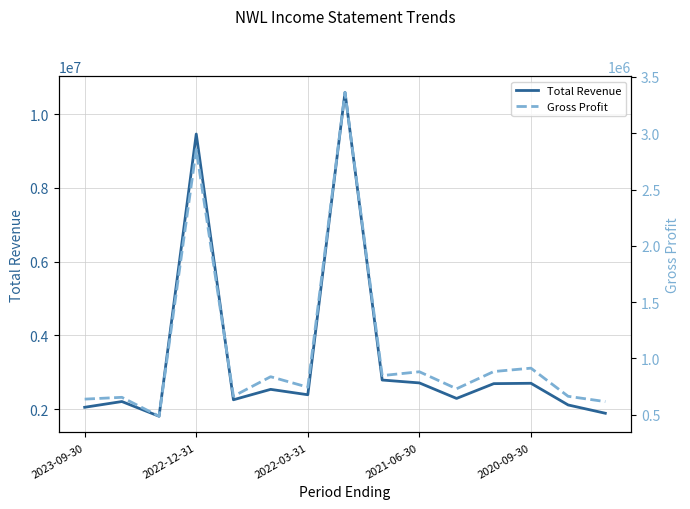

What is the sum of the Total Revenue values at 2022-03-31 and 2021-06-30?

5097000